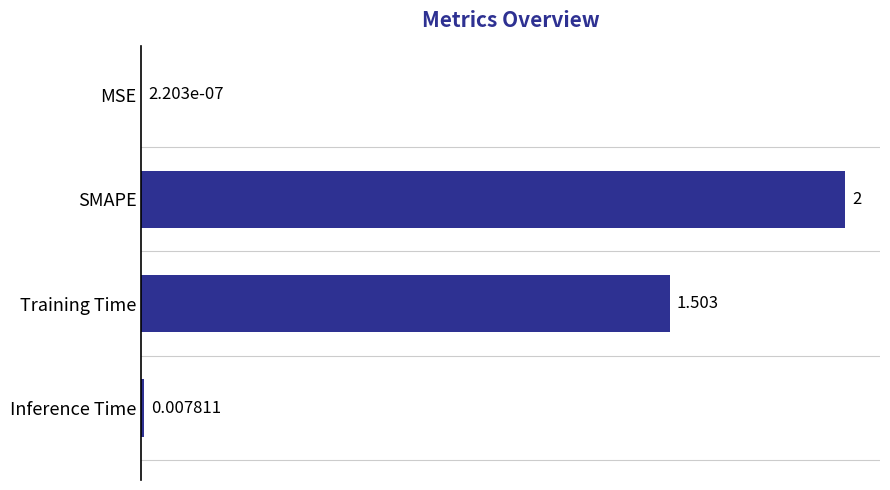

Between Inference Time and MSE, which is larger?

Inference Time